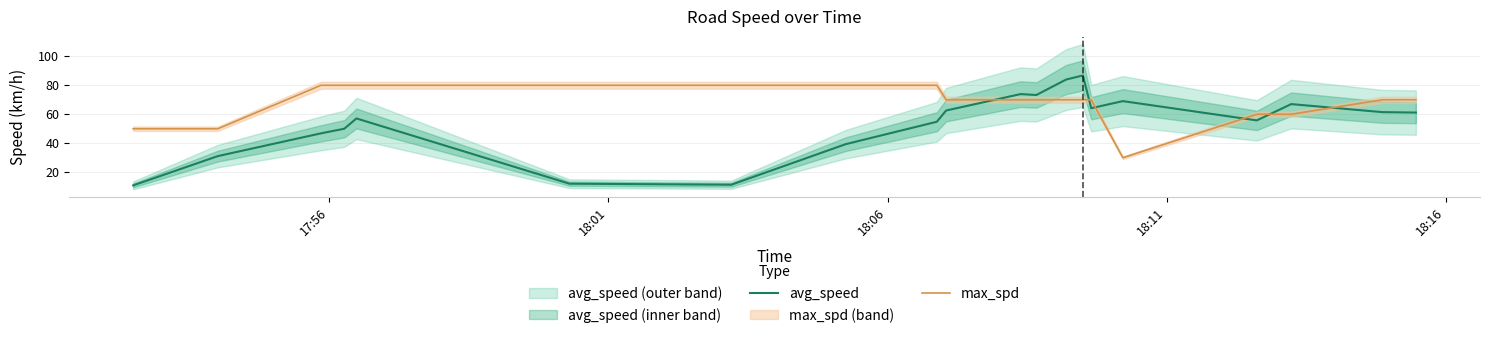

What is the highest value of the max_spd series?

80.0